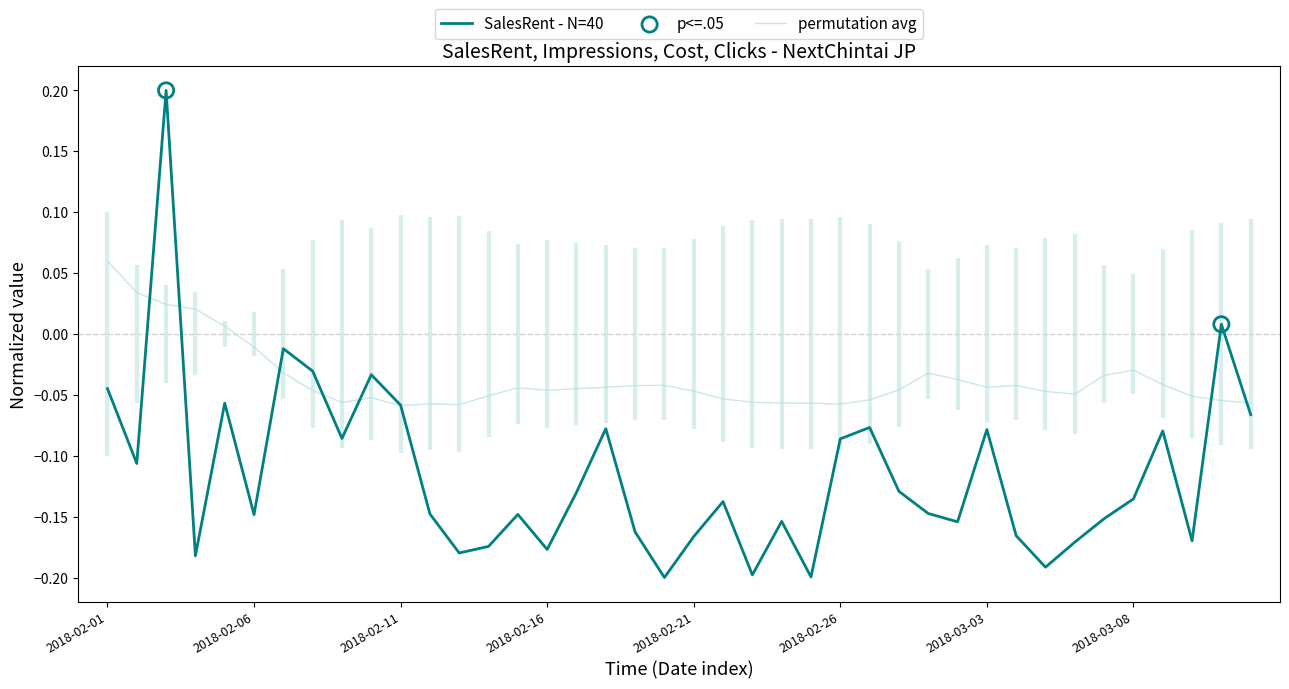

Is the value of SalesRent at 2018-02-05 greater than the value of Impressions at 2018-03-08?

No